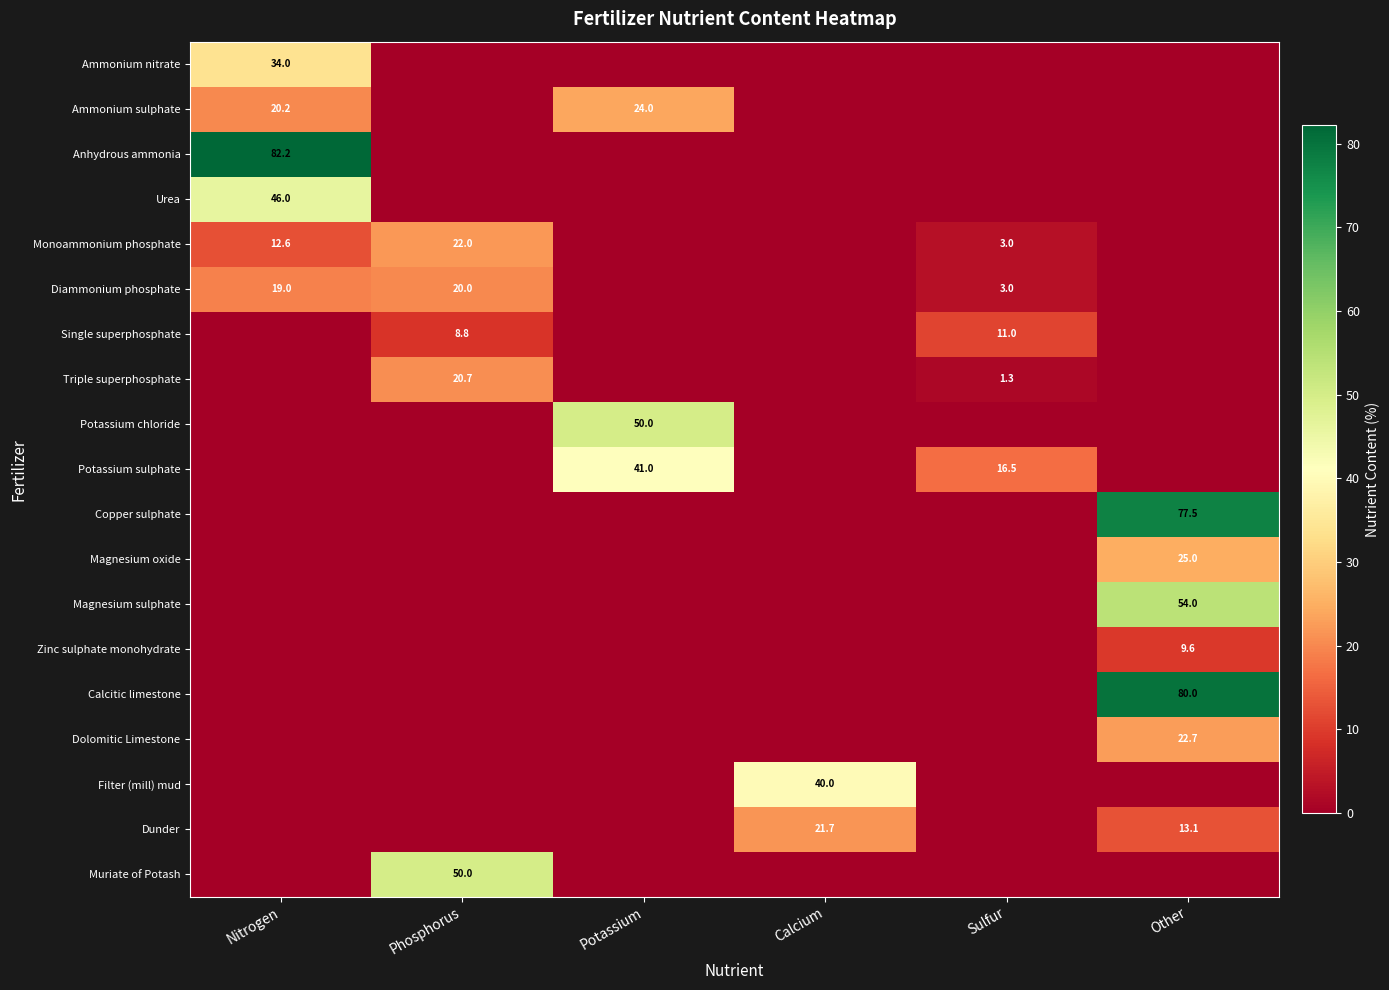

What is the difference between the Diammonium phosphate values at Phosphorus and Sulfur?

17.0